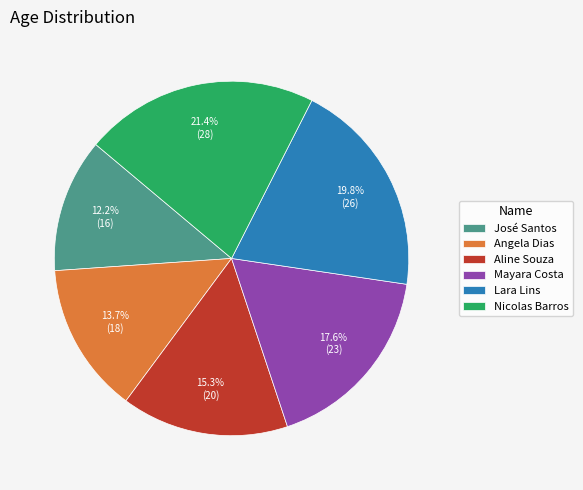

Combined, do Mayara Costa and Lara Lins account for over 50%?

No